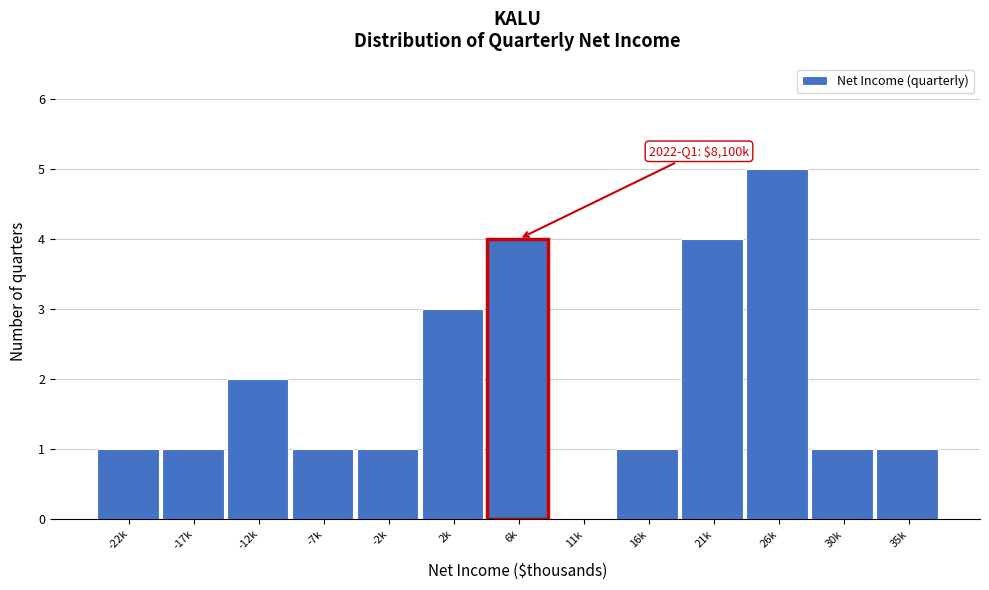

Reading left to right, what are all the values shown in this chart?

-22k=1	-17k=1	-12k=2	-7k=1	-2k=1	2k=3	6k=4	11k=0	16k=1	21k=4	26k=5	30k=1	35k=1